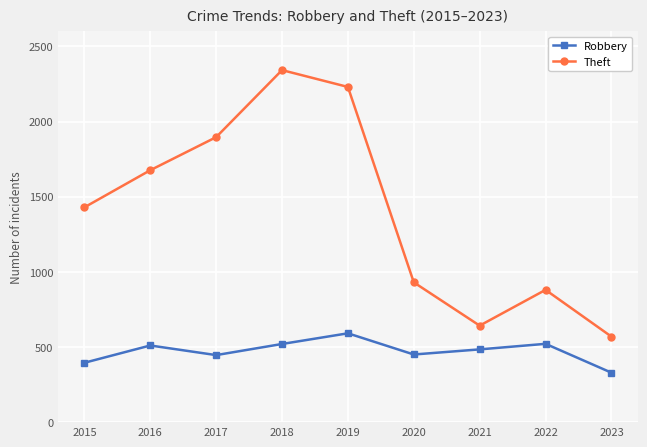

What is the sum of the Robbery values at 2023 and 2016?

839